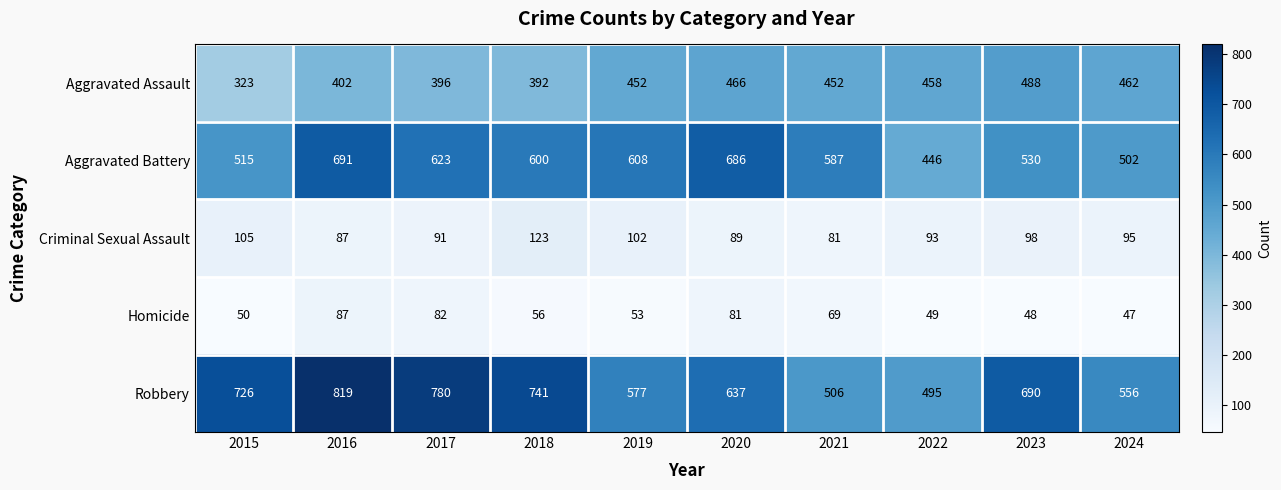

What is the greatest value displayed?

819